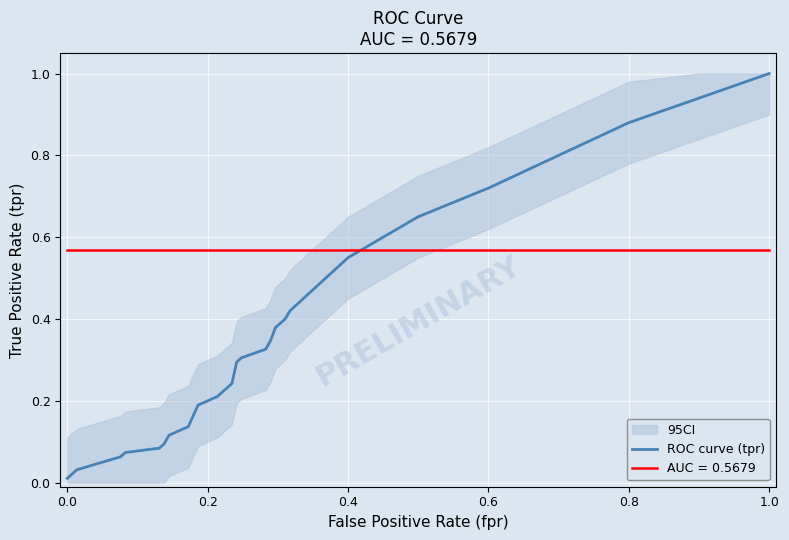

Reading left to right, extract all data points from this chart.

0.0	0.0	0.1	0.1	0.1	0.1	0.1	0.1	0.1	0.1	0.2	0.2	0.2	0.3	0.3	0.3	0.3	0.4	0.4	0.4	0.4	0.6	0.7	0.7	0.8	0.9	0.9	1.0